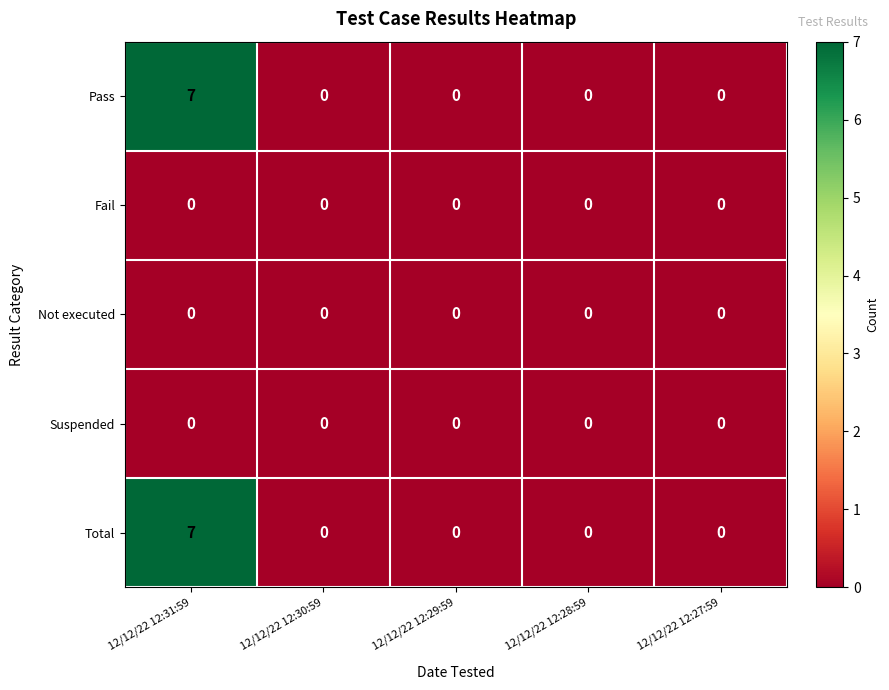

At how many categories does at least one series exceed 1?

1